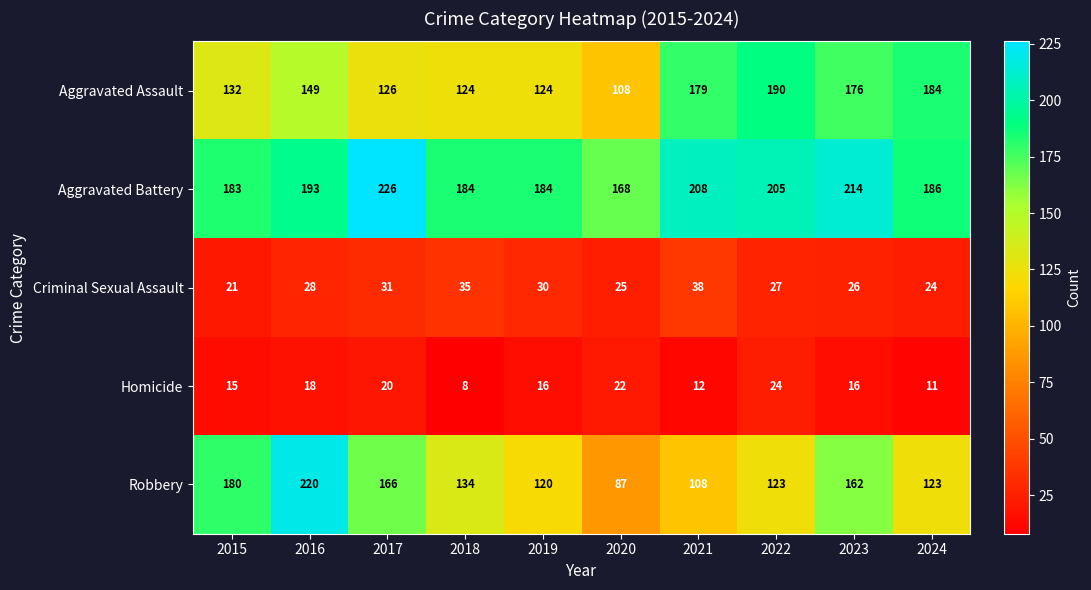

The value of Homicide at 2021 is 12. True or false?

True